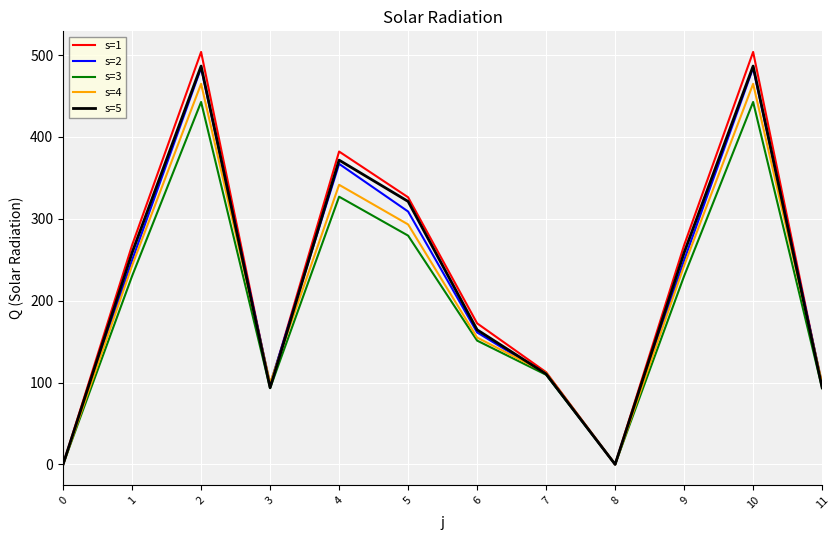

What is the difference between the maximum and minimum values in the s=4 series?

464.9